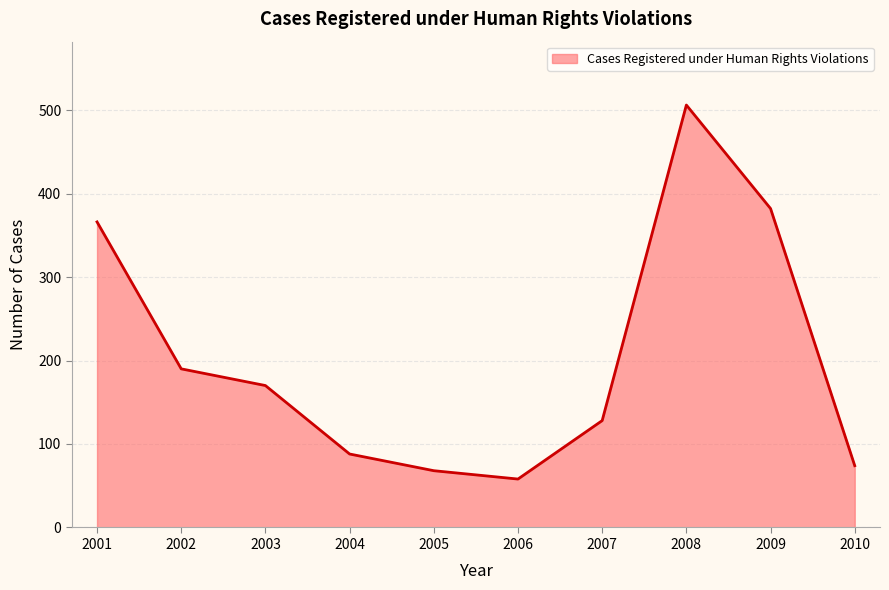

Count the number of categories in the chart.

10